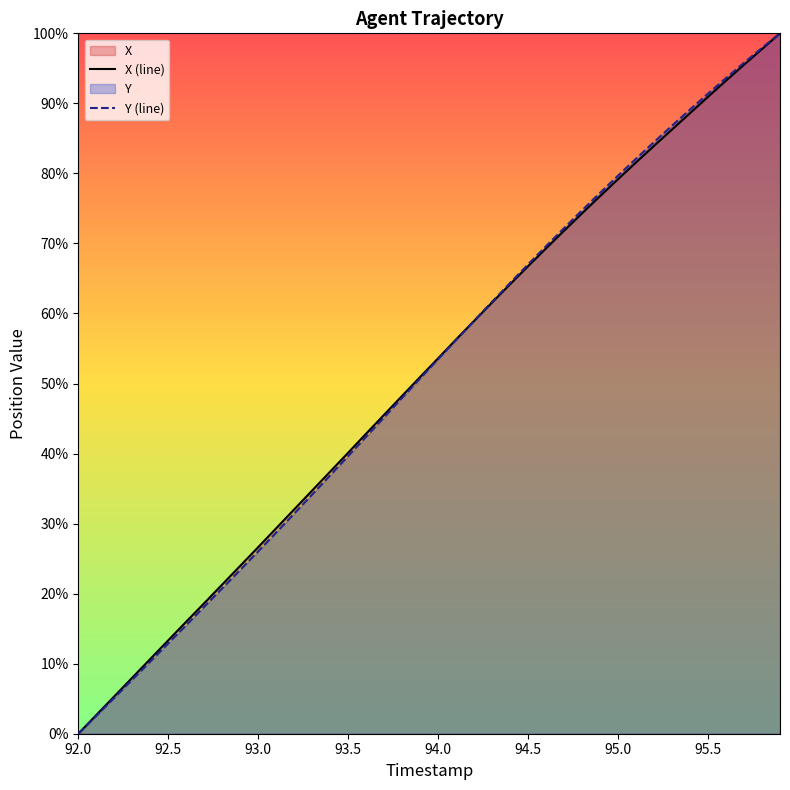

Does the chart display data point markers on the line(s)?

No